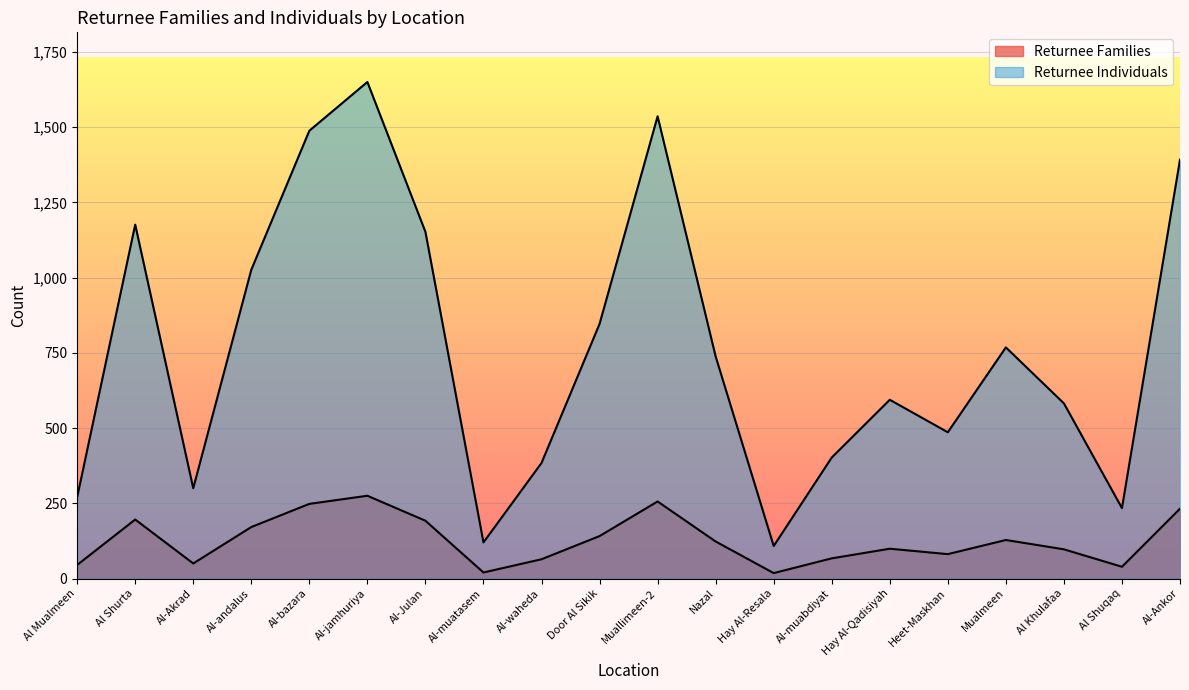

List the labels in order of Returnee Individuals value, largest first.

Al-jamhuriya, Muallimeen-2, Al-bazara, Al-Ankor, Al Shurta, Al-Julan, Al-andalus, Door Al Sikik, Mualmeen, Nazal, Hay Al-Qadisiyah, Al Khulafaa, Heet-Maskhan, Al-muabdiyat, Al-waheda, Al-Akrad, Al Mualmeen, Al Shuqaq, Al-muatasem, Hay Al-Resala